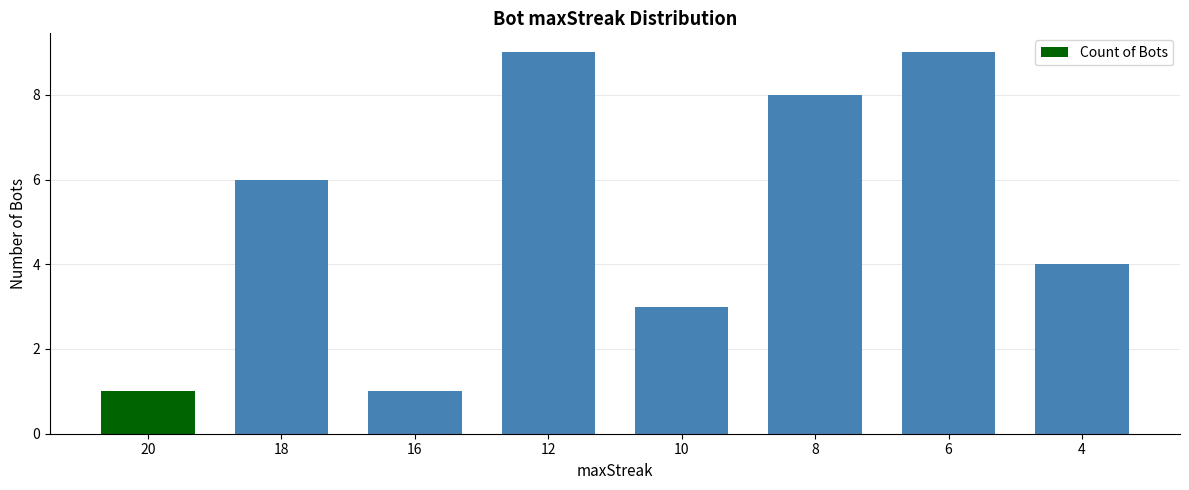

What is the greatest value displayed?

9